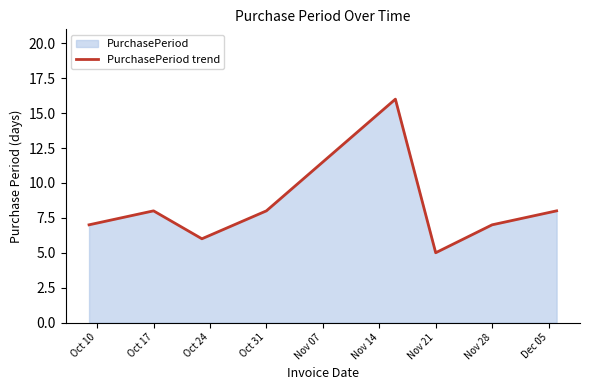

True or false: the data has more than 1 interior local peaks.

True